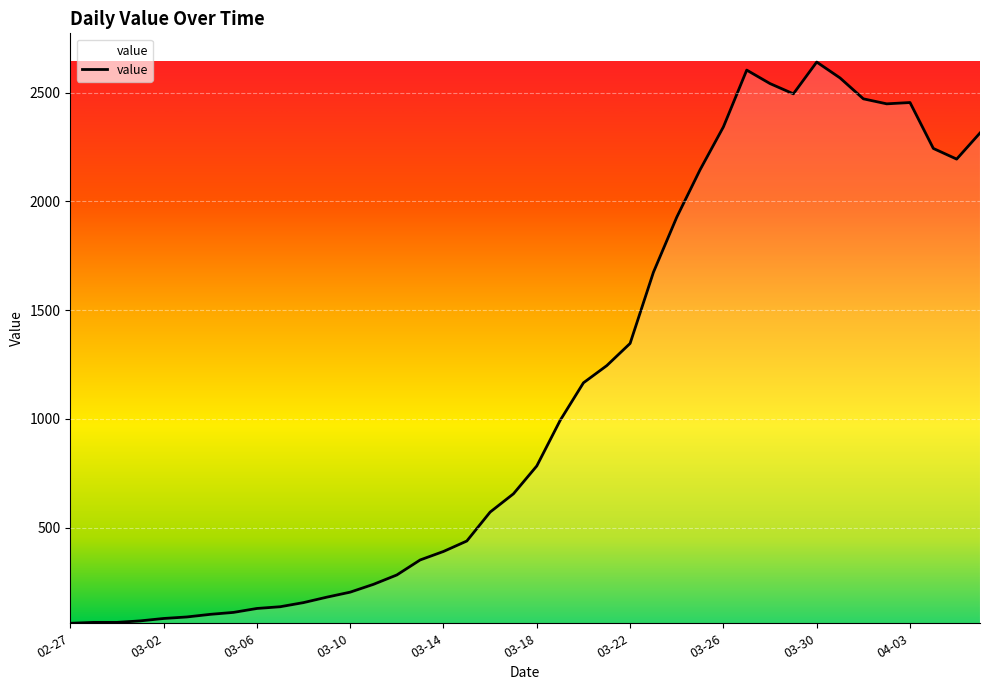

What is the maximum value shown in the chart?

2640